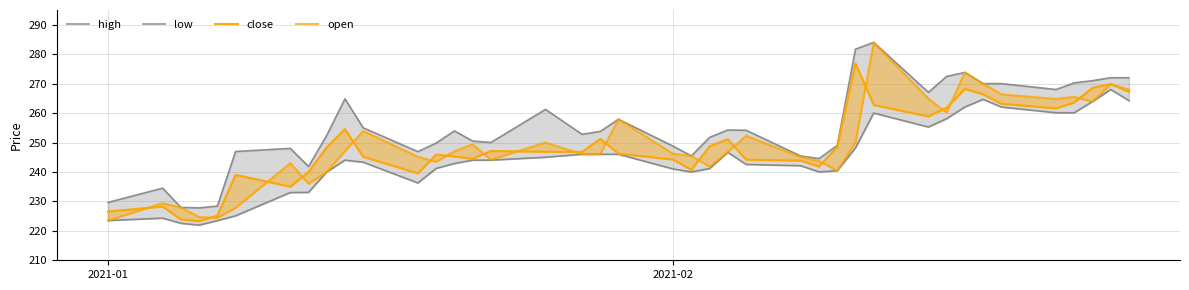

What is the sum of all open values?

9969.5